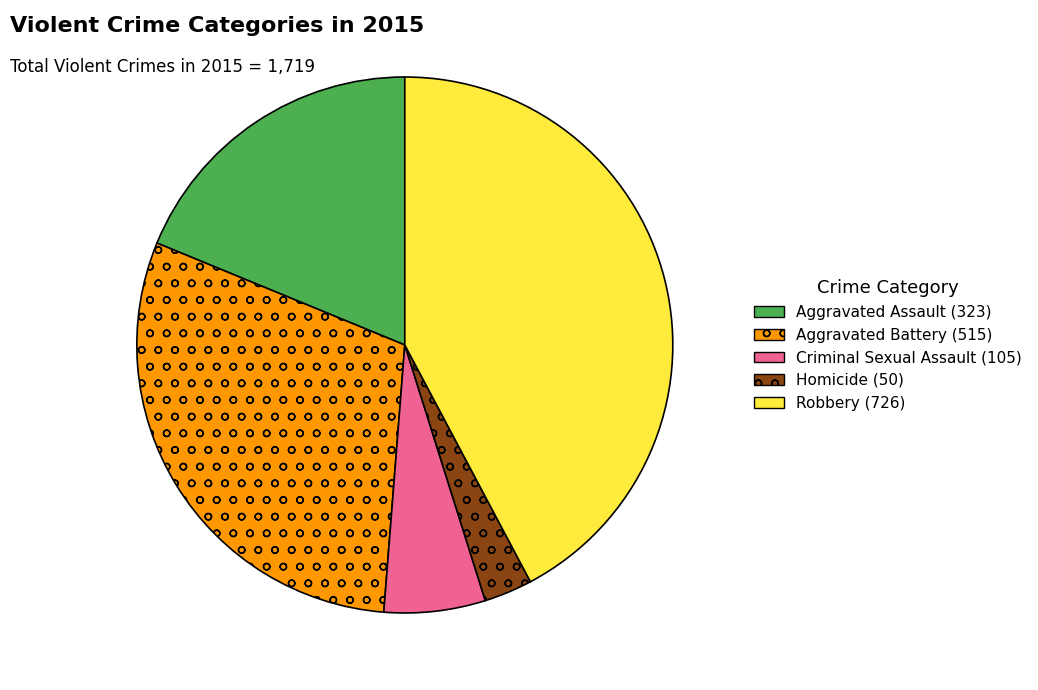

How many segments does this pie chart have?

5